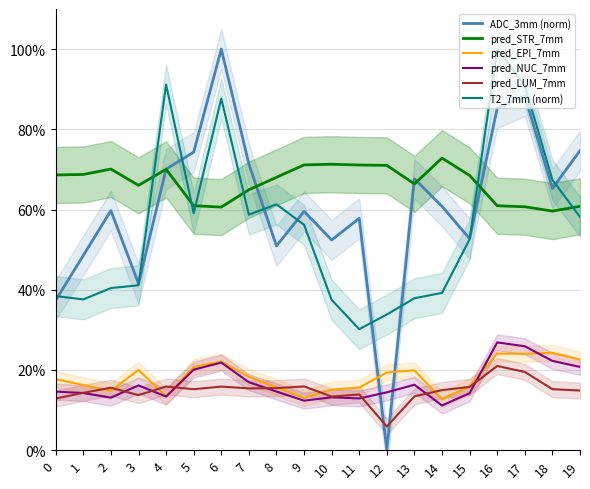

What is the sum of all pred_STR_7mm values?

13.3